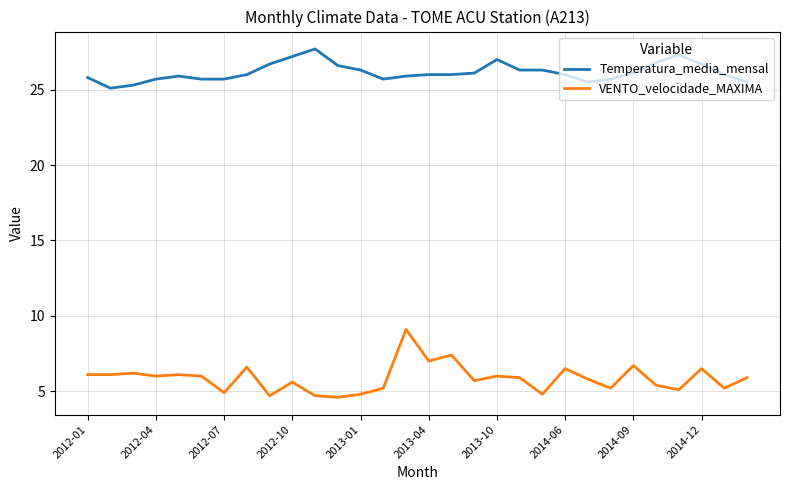

Does the chart have visible grid lines?

Yes